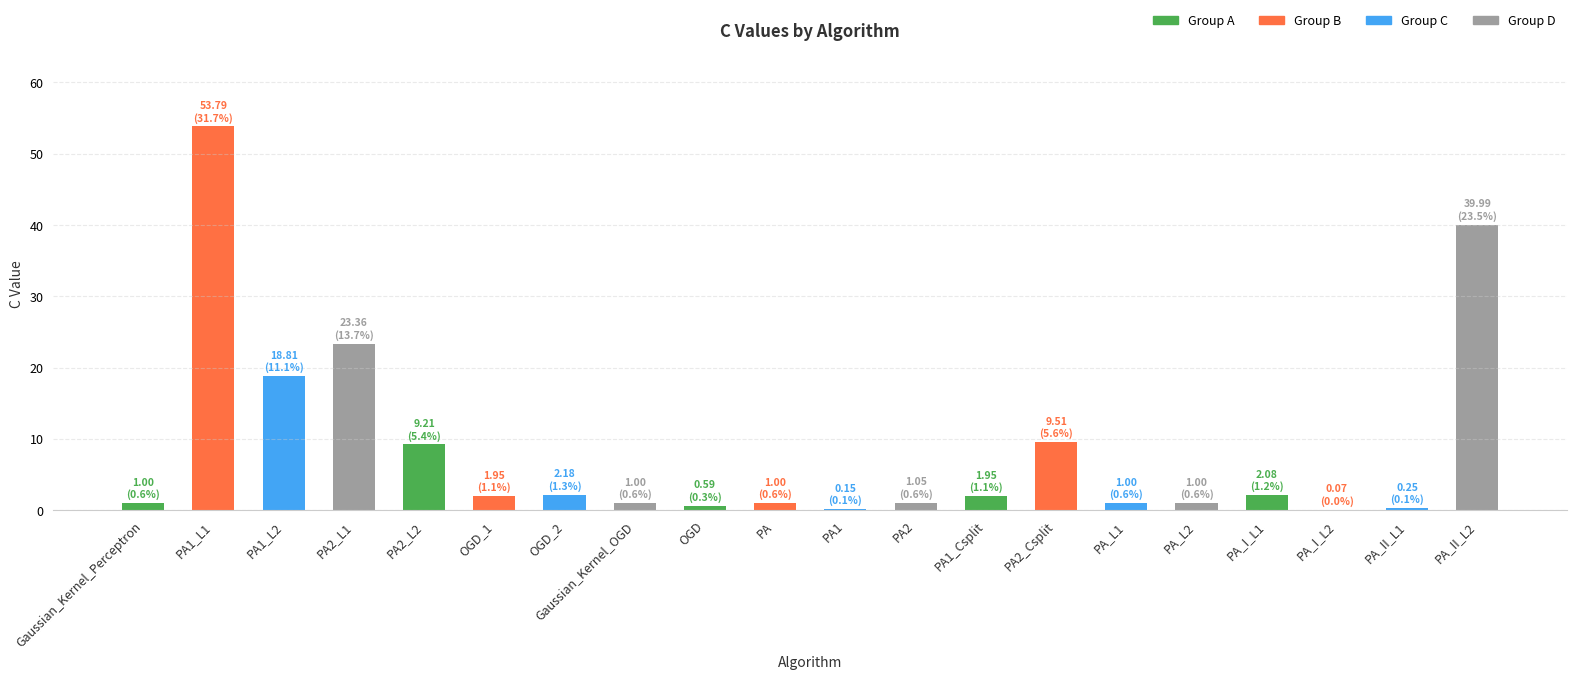

Is it true that the value at PA1_L2 is 28.9?

False